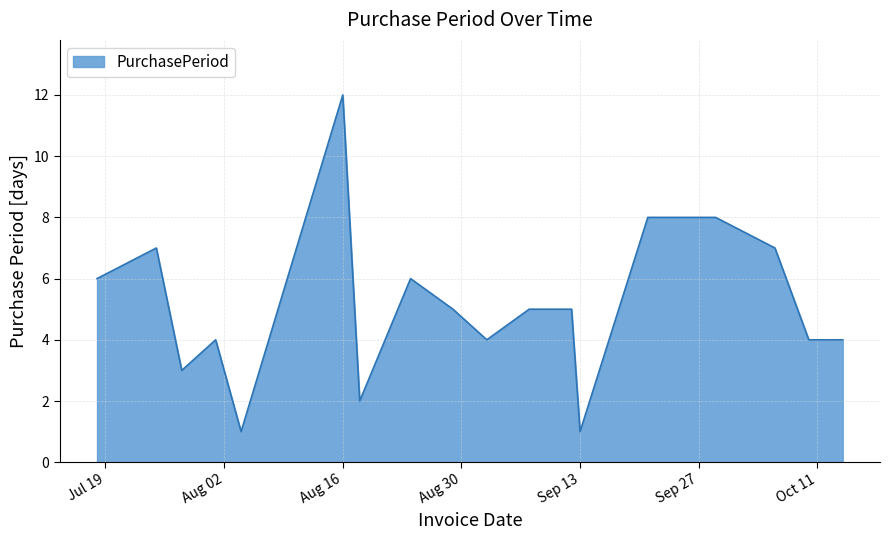

What is the greatest value displayed?

12